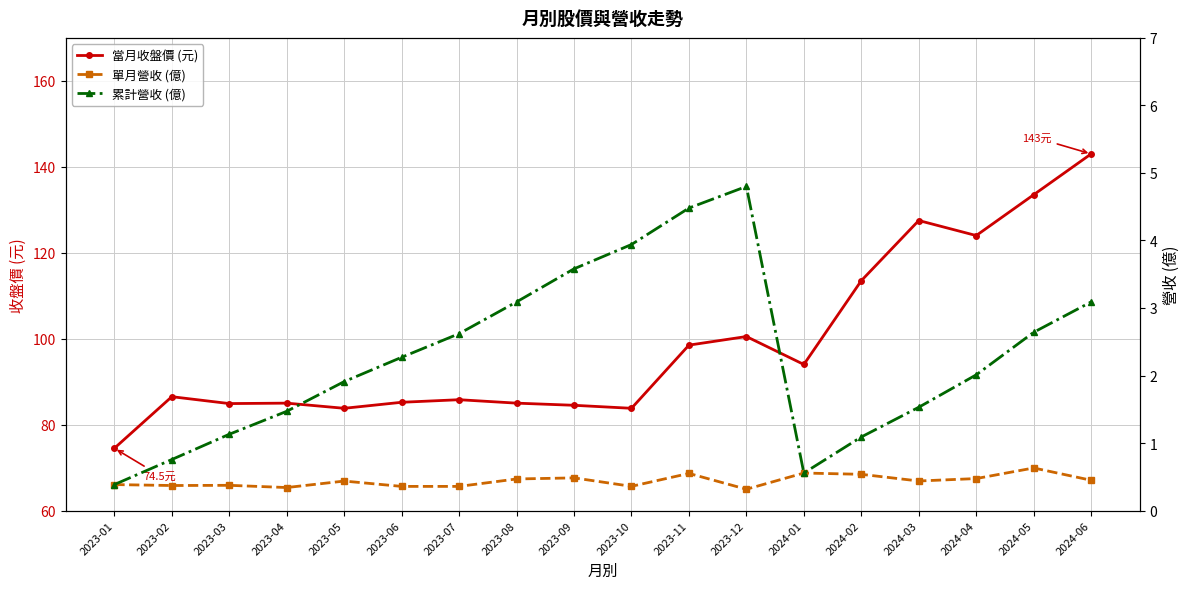

True or false: 當月收盤價 (元) has a value of 49.7 at 2023-07.

False